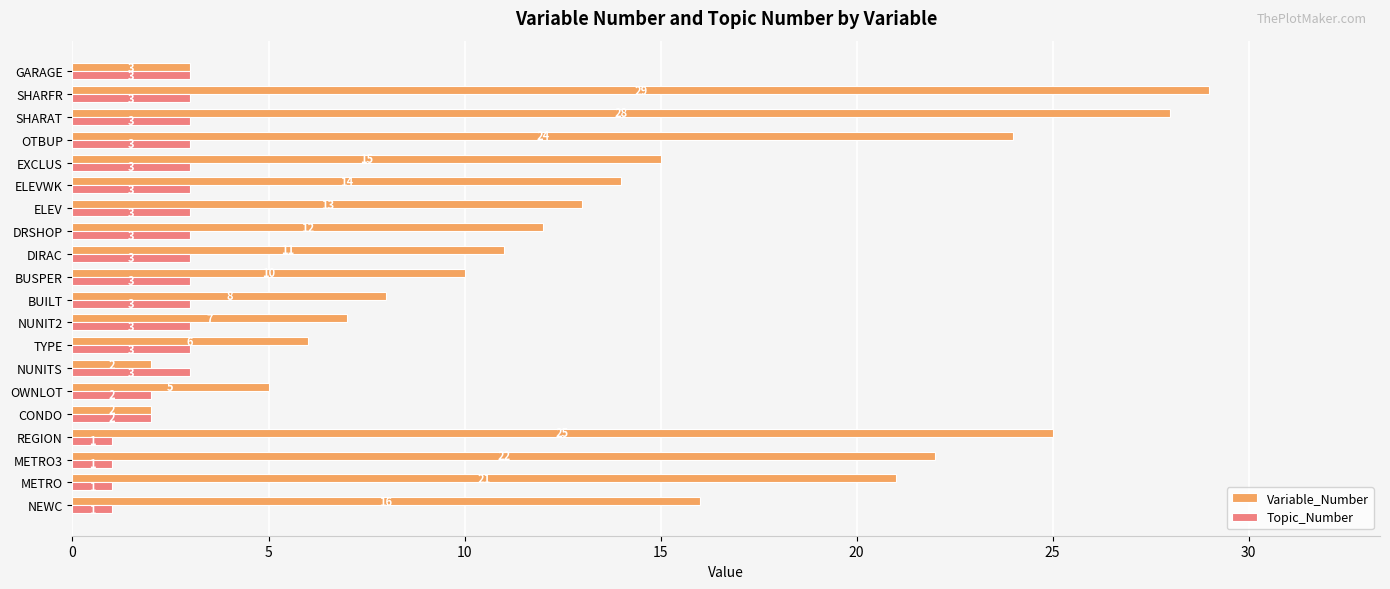

Is it true that Variable_Number equals 9 at ELEVWK?

False